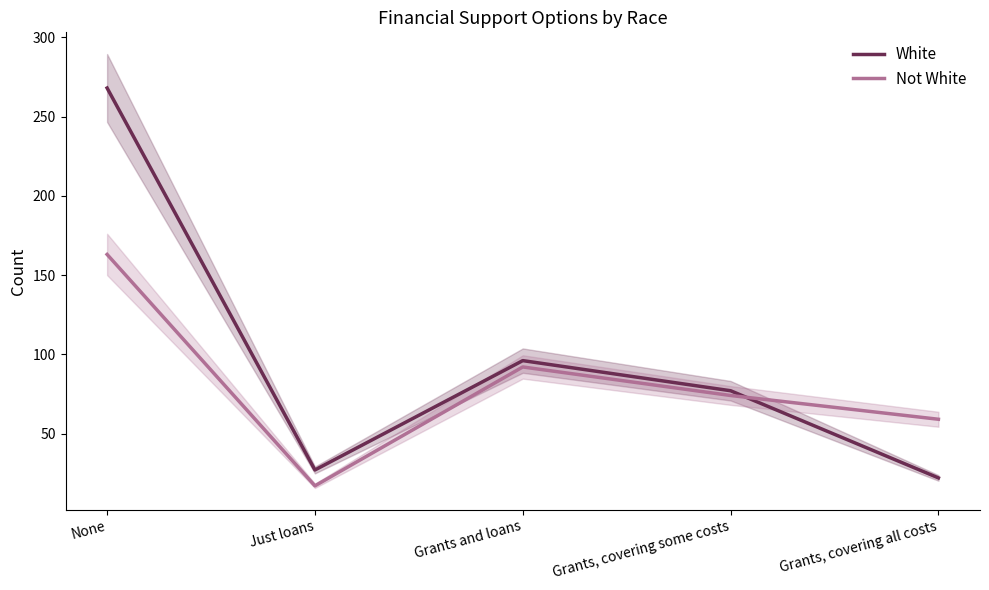

Reading right to left, list all the values displayed in this chart.

White: 22	77	96	27	268
Not White: 59	74	92	17	163